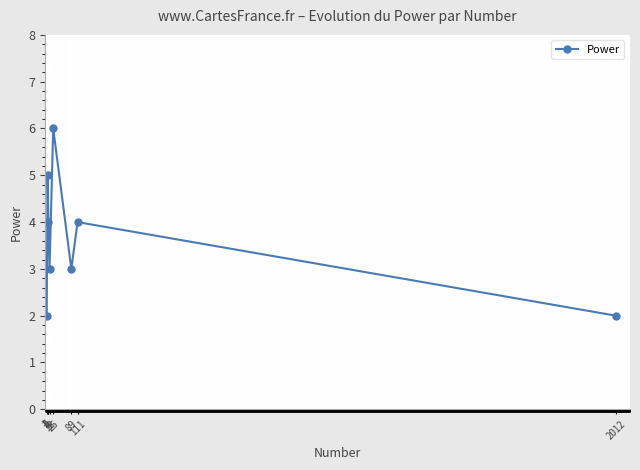

Does the chart display data point markers on the line(s)?

Yes